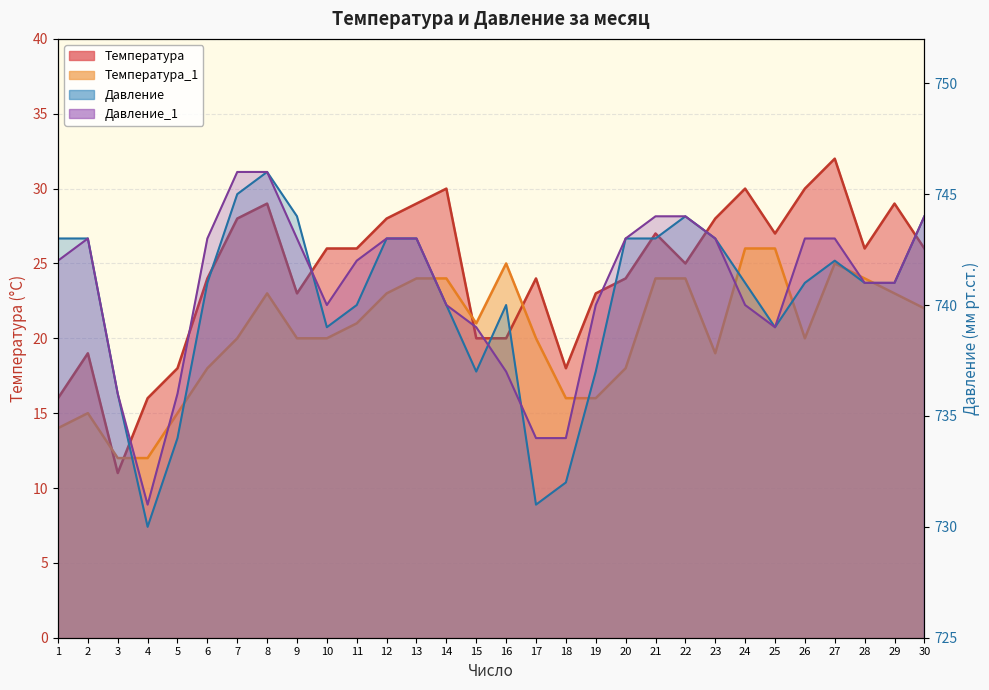

What is the difference between the maximum and minimum values in the Температура series?

21